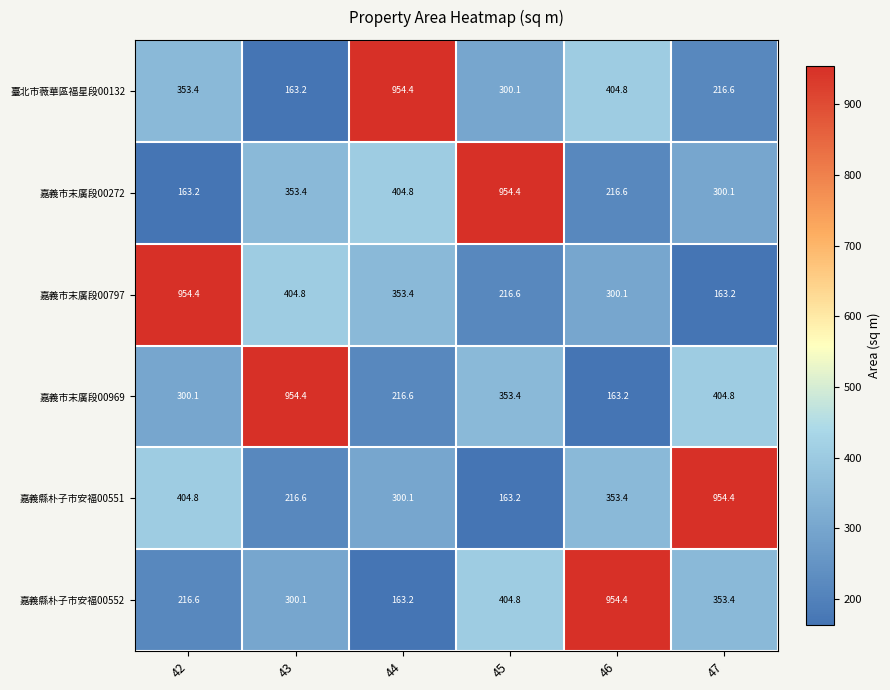

Where is 嘉義市末廣段00969 nearest to the value 558?

47